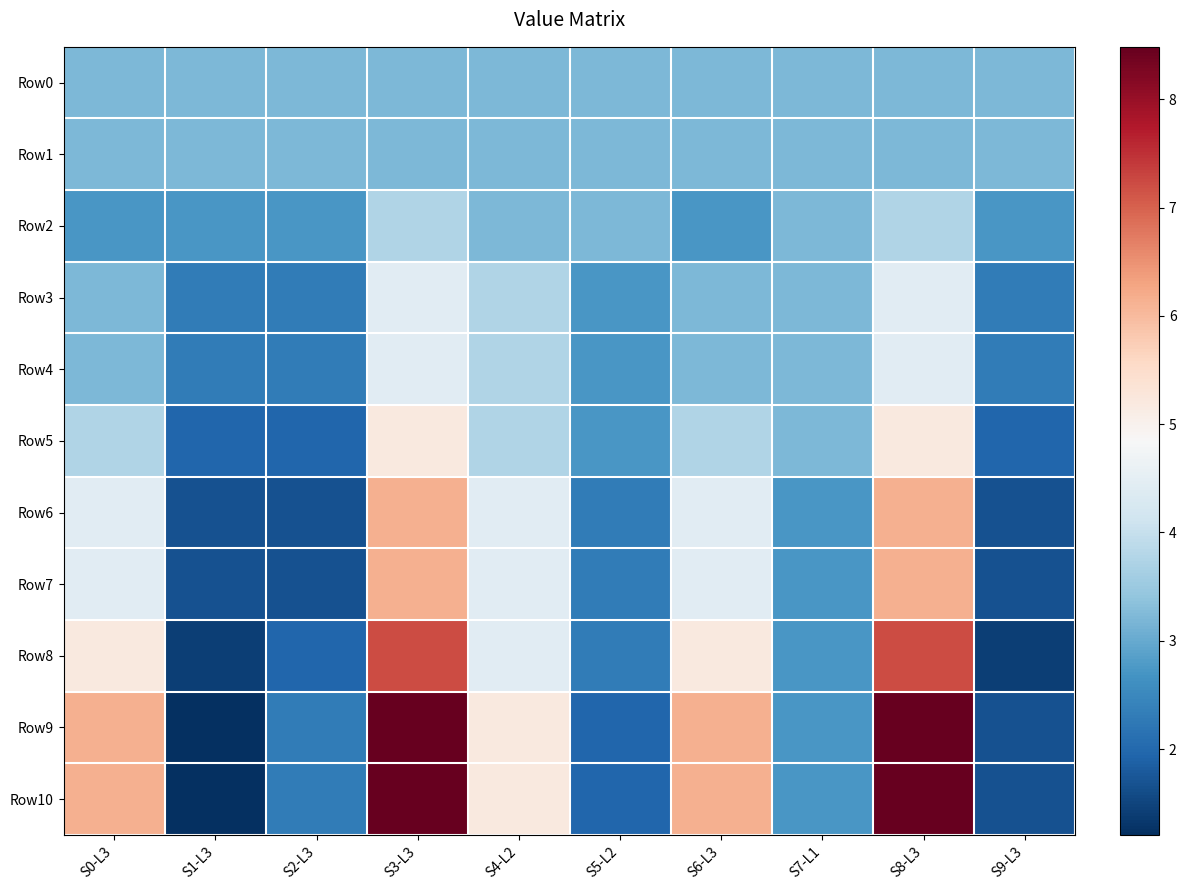

Reading left to right, transcribe all the data shown in this chart.

Row0: S0-L3=3.2	S1-L3=3.2	S2-L3=3.2	S3-L3=3.2	S4-L2=3.2	S5-L2=3.2	S6-L3=3.2	S7-L1=3.2	S8-L3=3.2	S9-L3=3.2
Row1: S0-L3=3.2	S1-L3=3.2	S2-L3=3.2	S3-L3=3.2	S4-L2=3.2	S5-L2=3.2	S6-L3=3.2	S7-L1=3.2	S8-L3=3.2	S9-L3=3.2
Row2: S0-L3=2.7	S1-L3=2.7	S2-L3=2.7	S3-L3=3.8	S4-L2=3.2	S5-L2=3.2	S6-L3=2.7	S7-L1=3.2	S8-L3=3.8	S9-L3=2.7
Row3: S0-L3=3.2	S1-L3=2.3	S2-L3=2.3	S3-L3=4.4	S4-L2=3.8	S5-L2=2.7	S6-L3=3.2	S7-L1=3.2	S8-L3=4.4	S9-L3=2.3
Row4: S0-L3=3.2	S1-L3=2.3	S2-L3=2.3	S3-L3=4.4	S4-L2=3.8	S5-L2=2.7	S6-L3=3.2	S7-L1=3.2	S8-L3=4.4	S9-L3=2.3
Row5: S0-L3=3.8	S1-L3=2.0	S2-L3=2.0	S3-L3=5.2	S4-L2=3.8	S5-L2=2.7	S6-L3=3.8	S7-L1=3.2	S8-L3=5.2	S9-L3=2.0
Row6: S0-L3=4.4	S1-L3=1.7	S2-L3=1.7	S3-L3=6.1	S4-L2=4.4	S5-L2=2.3	S6-L3=4.4	S7-L1=2.7	S8-L3=6.1	S9-L3=1.7
Row7: S0-L3=4.4	S1-L3=1.7	S2-L3=1.7	S3-L3=6.1	S4-L2=4.4	S5-L2=2.3	S6-L3=4.4	S7-L1=2.7	S8-L3=6.1	S9-L3=1.7
Row8: S0-L3=5.2	S1-L3=1.4	S2-L3=2.0	S3-L3=7.2	S4-L2=4.4	S5-L2=2.3	S6-L3=5.2	S7-L1=2.7	S8-L3=7.2	S9-L3=1.4
Row9: S0-L3=6.1	S1-L3=1.2	S2-L3=2.3	S3-L3=8.5	S4-L2=5.2	S5-L2=2.0	S6-L3=6.1	S7-L1=2.7	S8-L3=8.5	S9-L3=1.7
Row10: S0-L3=6.1	S1-L3=1.2	S2-L3=2.3	S3-L3=8.5	S4-L2=5.2	S5-L2=2.0	S6-L3=6.1	S7-L1=2.7	S8-L3=8.5	S9-L3=1.7